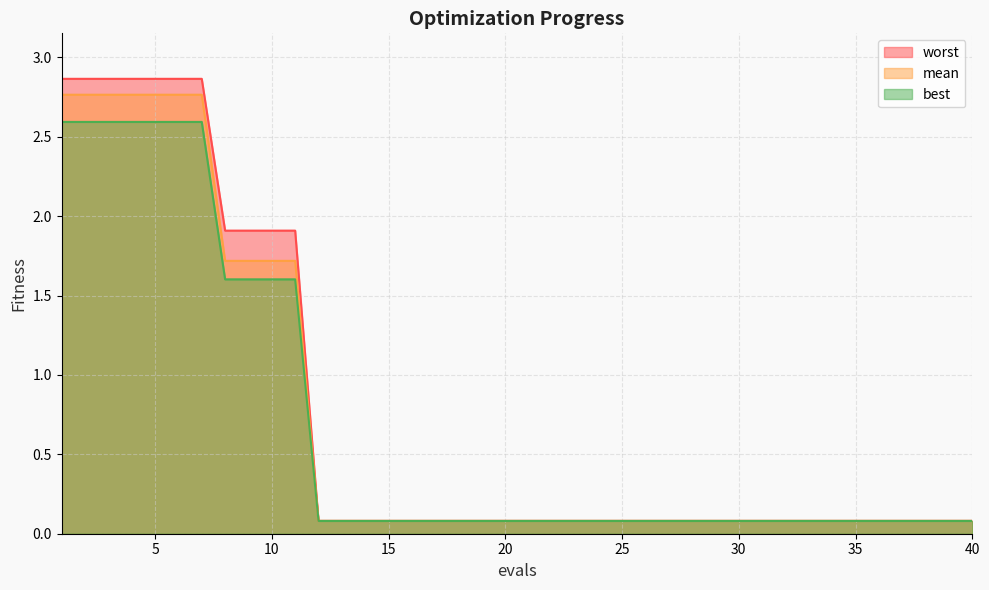

Which series has the largest range (max minus min)?

worst